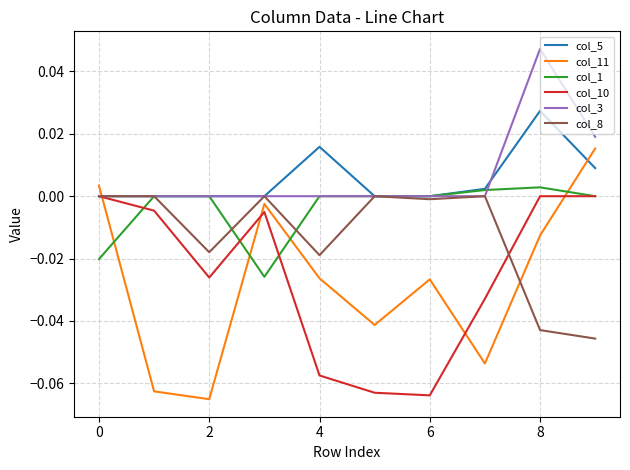

Which series has the widest spread of values?

col_11